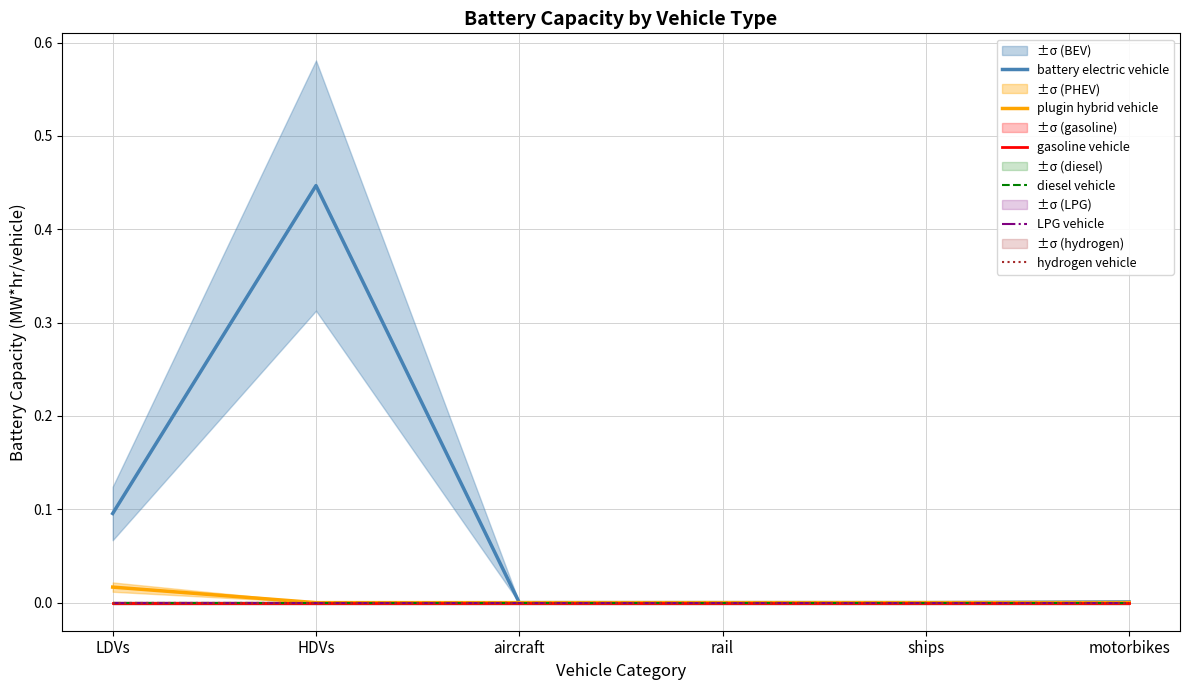

Is the value of LPG vehicle at ships greater than the value of battery electric vehicle at HDVs?

No